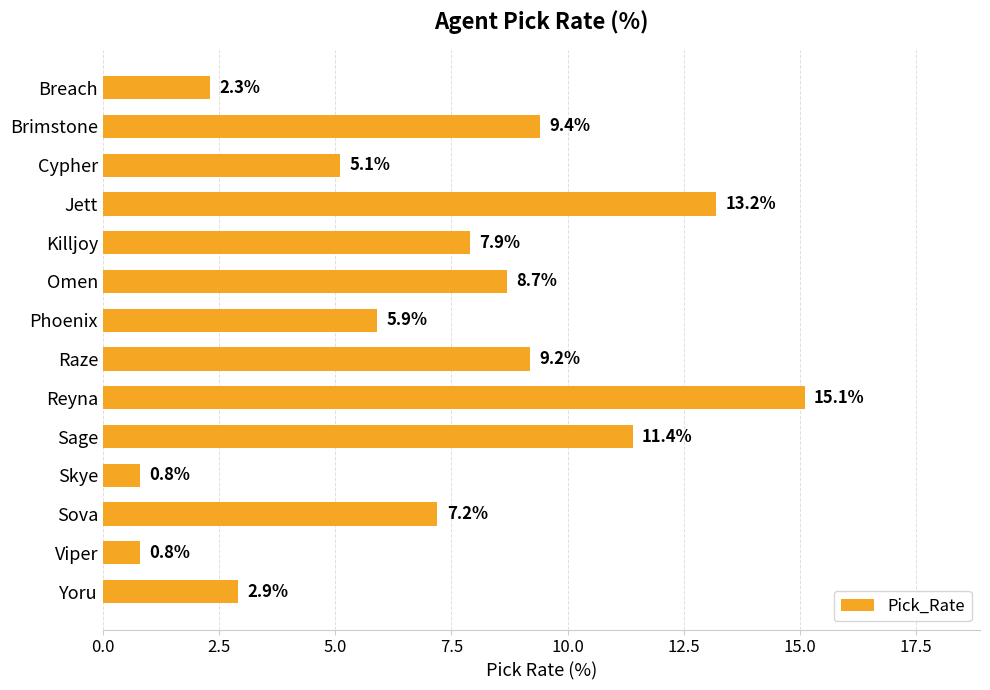

What is the change in value from Cypher to Jett?

+8.1